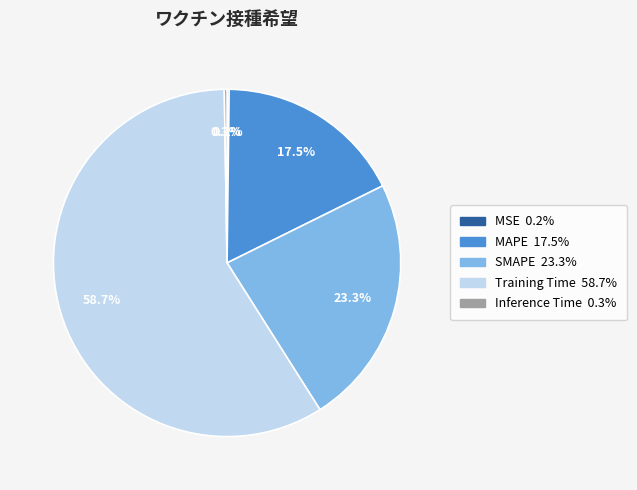

What is the total percentage of MAPE and Training Time?

76.2%